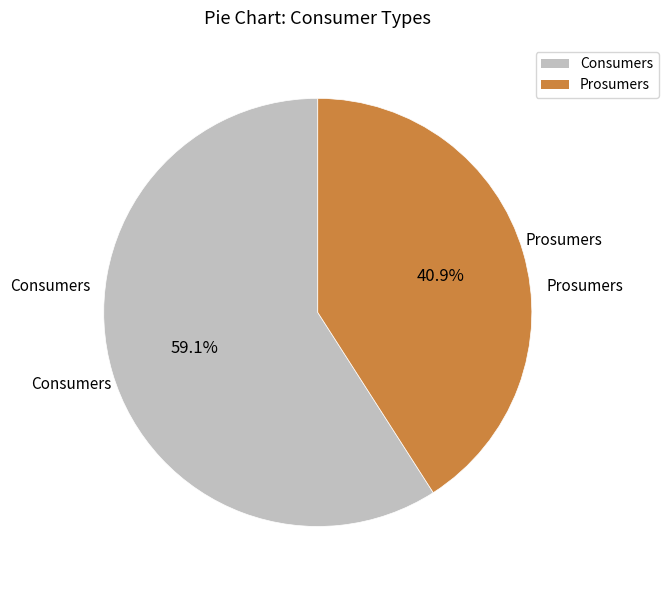

Which category has the biggest portion of the pie?

Consumers